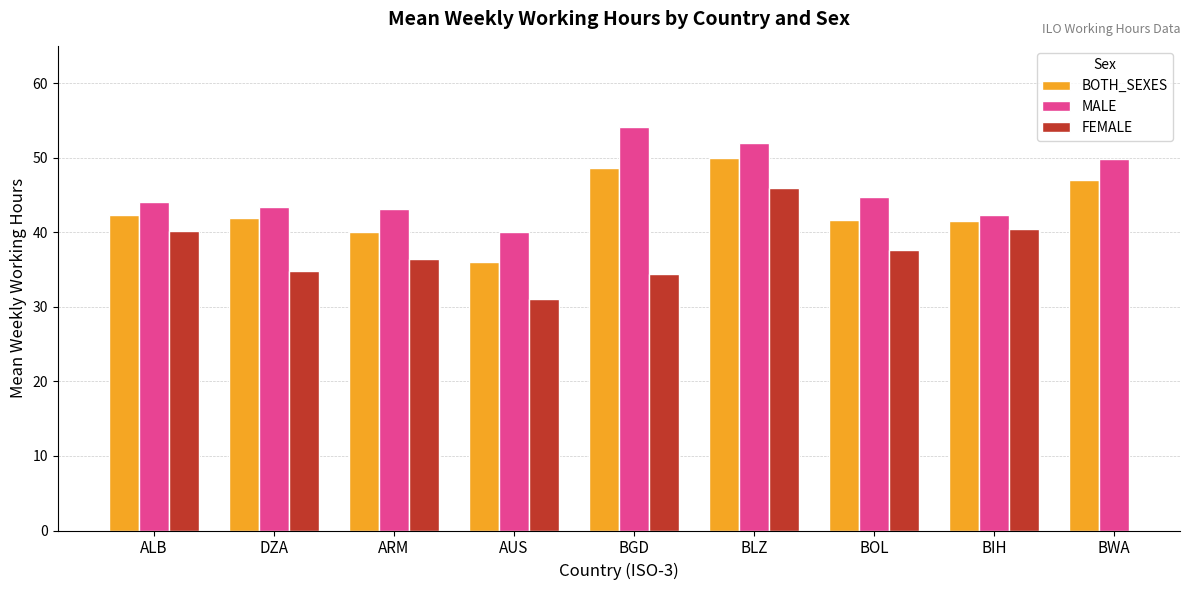

How many data points does each series have?

9